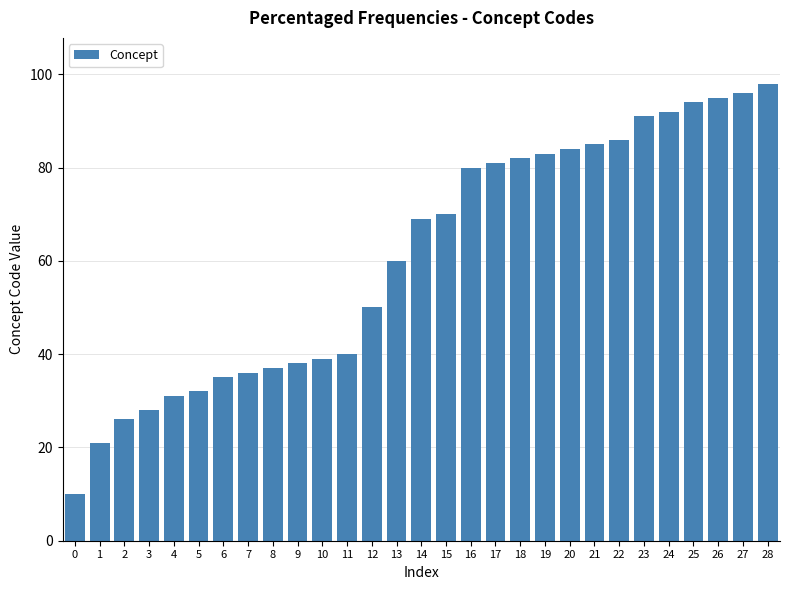

What is the ratio of the value at 18 to the value at 13?

1.4